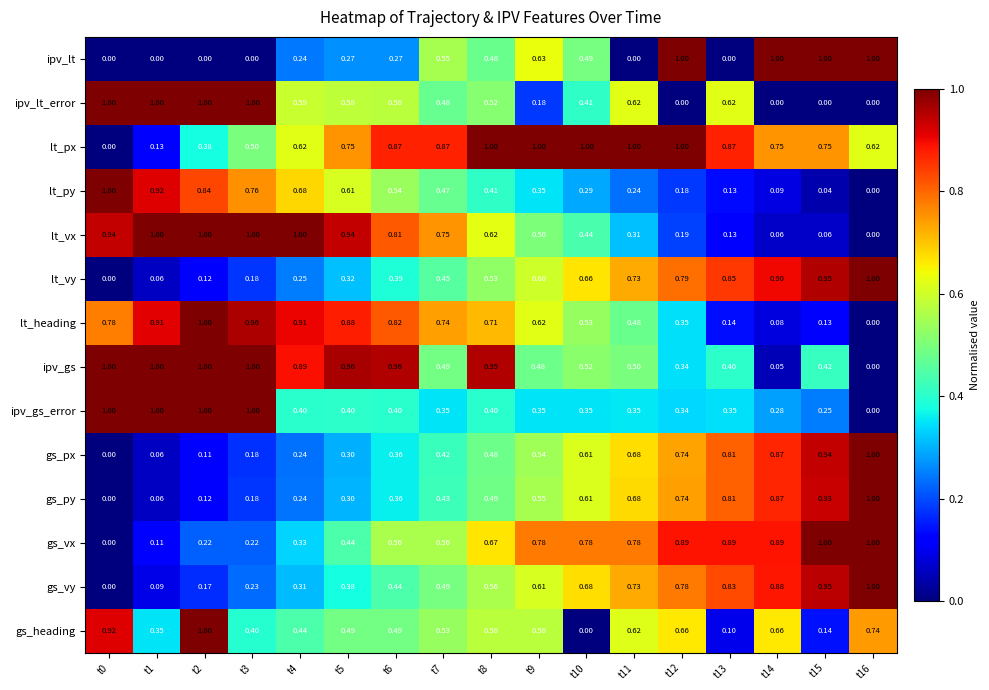

Which series changed the most between t4 and t5?

lt_px